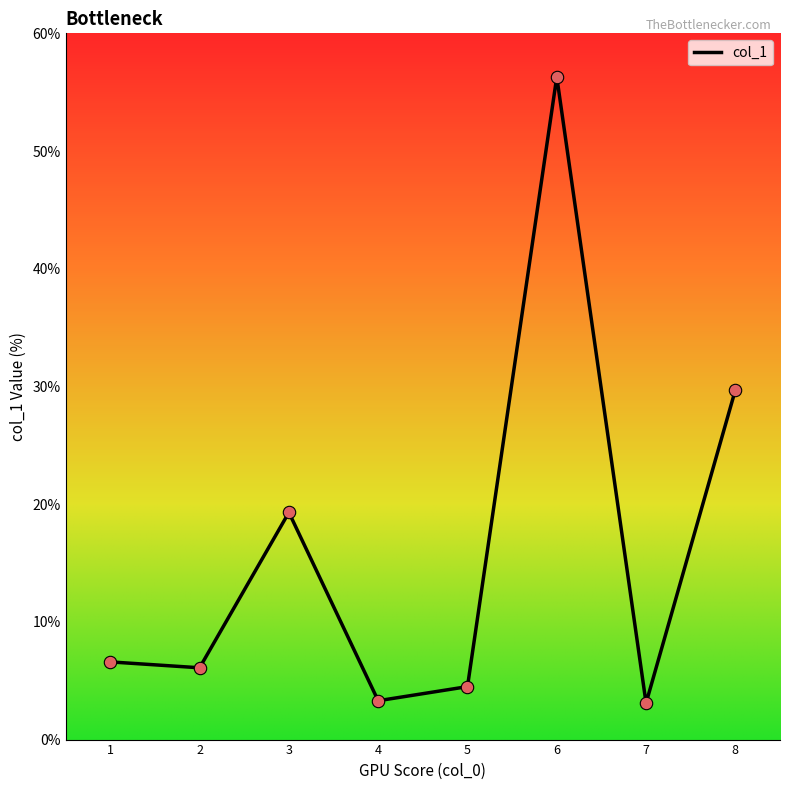

What is the ratio of the value at 3 to the value at 5?

4.3